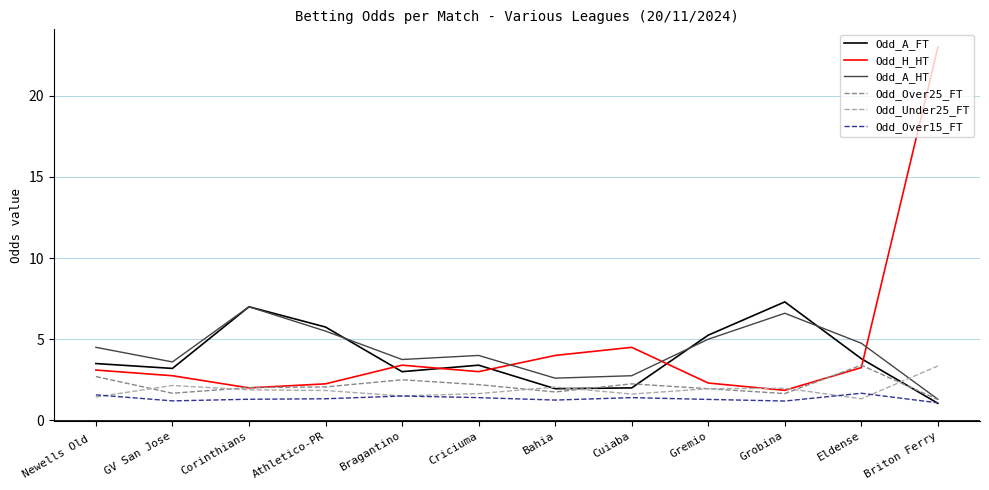

What position from the right is Cuiaba?

5